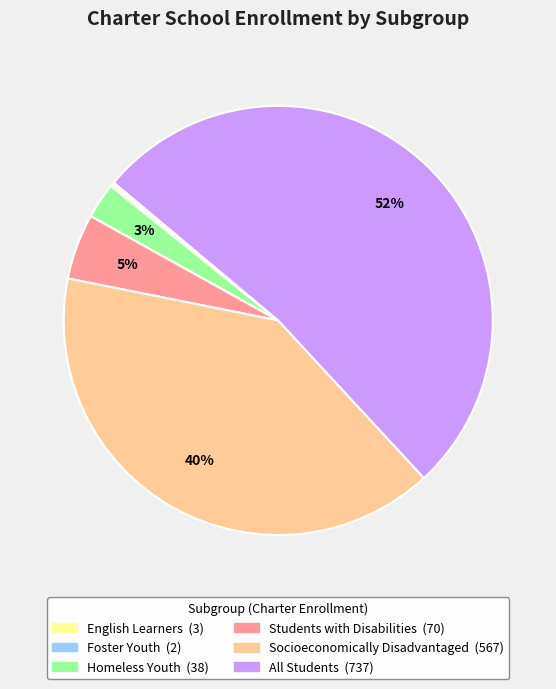

Which has a higher value, Socioeconomically Disadvantaged or Students with Disabilities?

Socioeconomically Disadvantaged